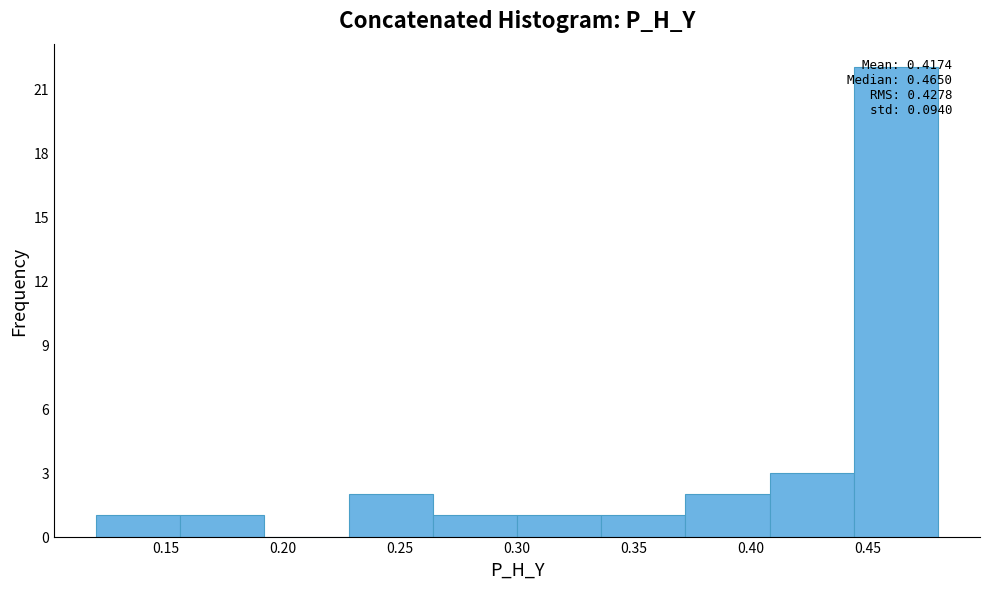

Which range on the x-axis has the tallest bar?

0.444 to 0.480